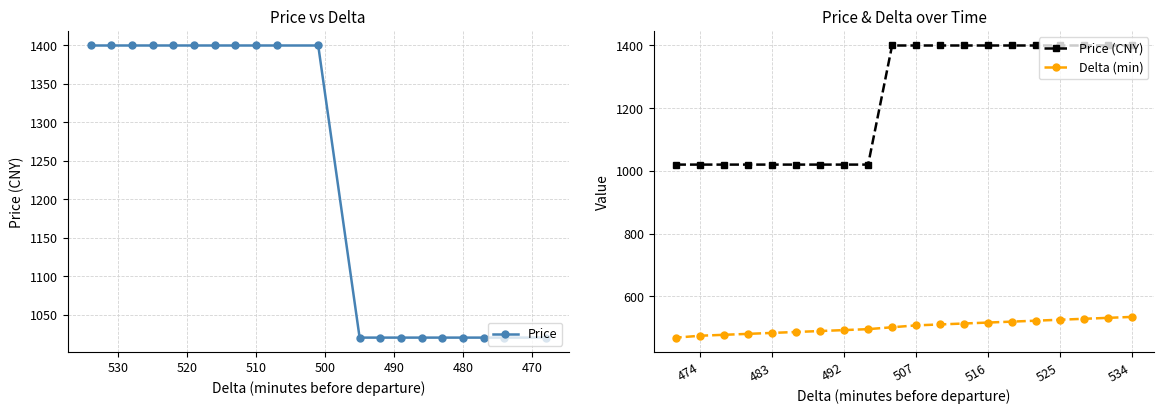

What is the value of the Price point at the 13th from the left?

1020